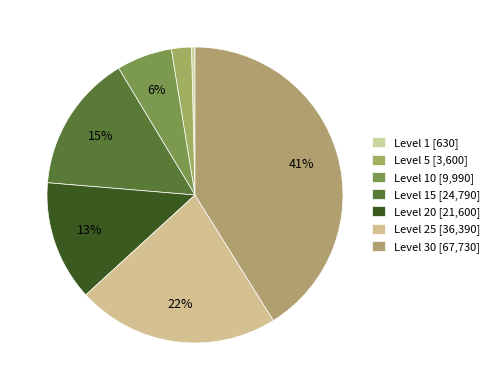

How many slices are in this pie chart?

7